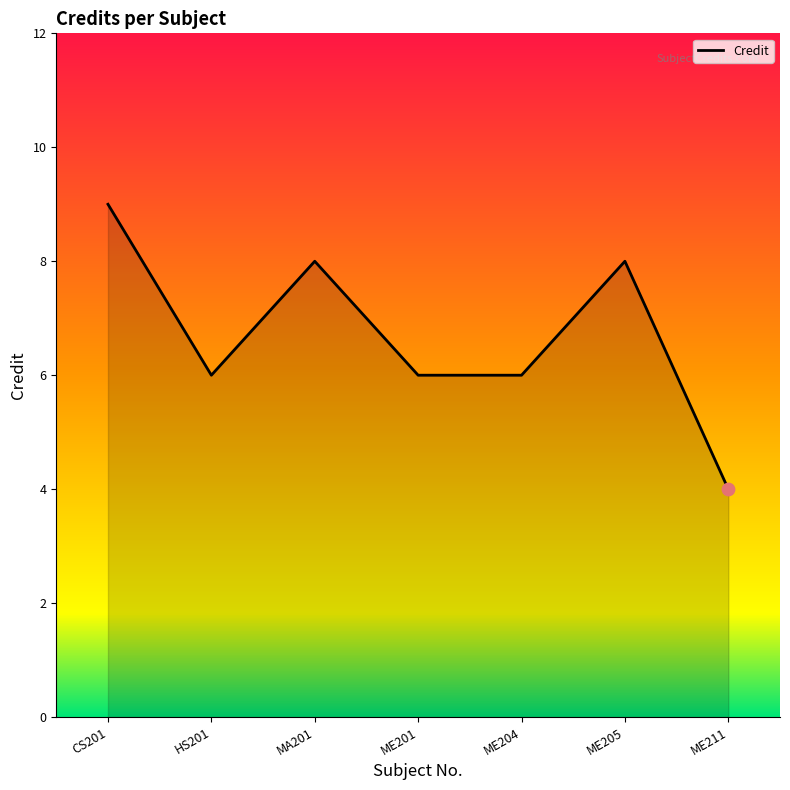

Approximately how many times larger is the value at MA201 compared to ME205?

1.0